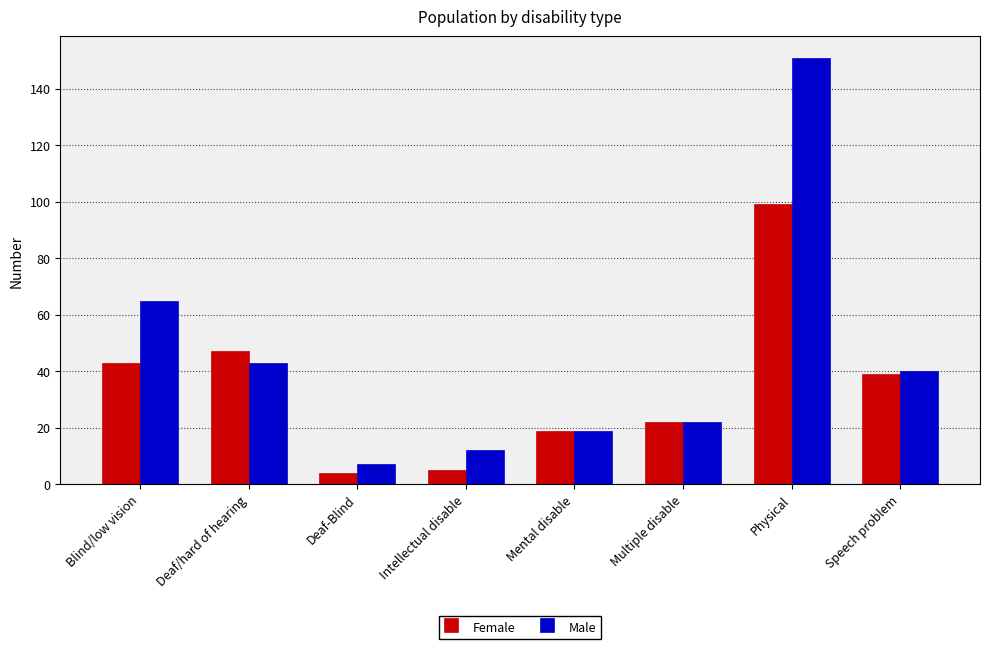

The value of Male at Mental disable is 19. True or false?

True